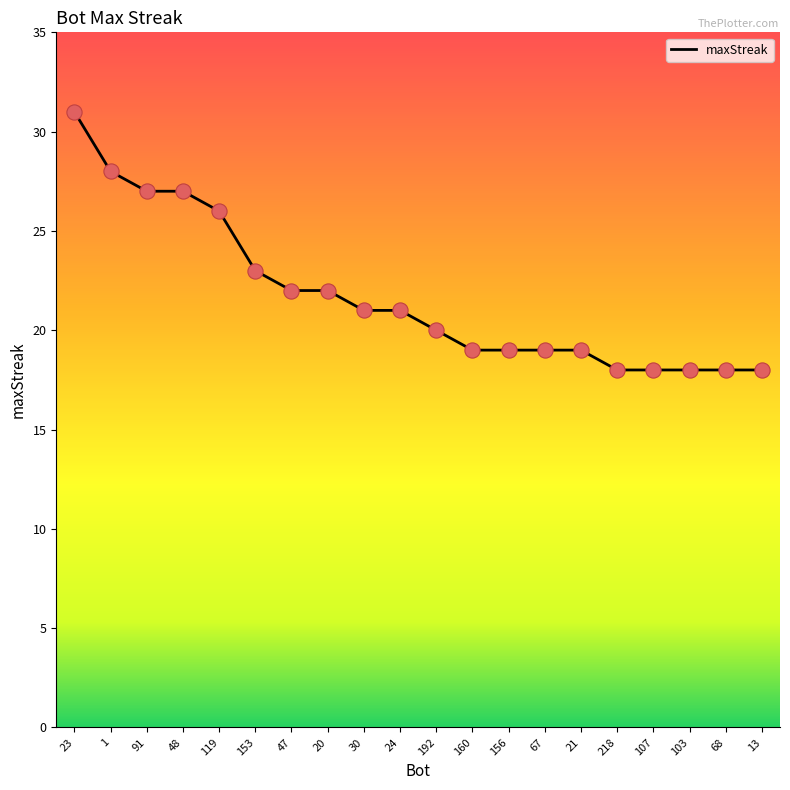

Approximately how many times larger is the value at 192 compared to 91?

0.7